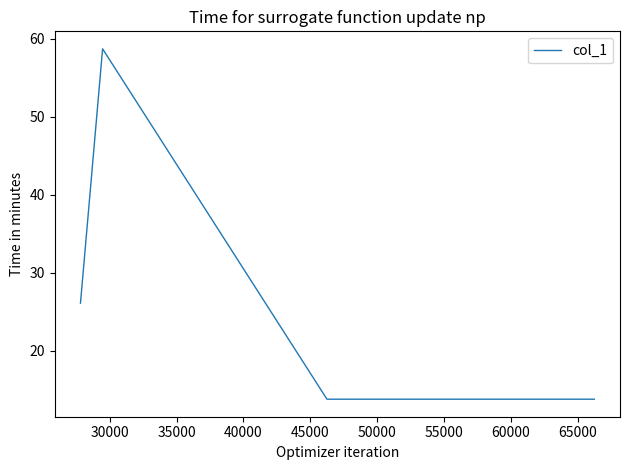

True or false: the data has more than 0 interior local peaks.

True